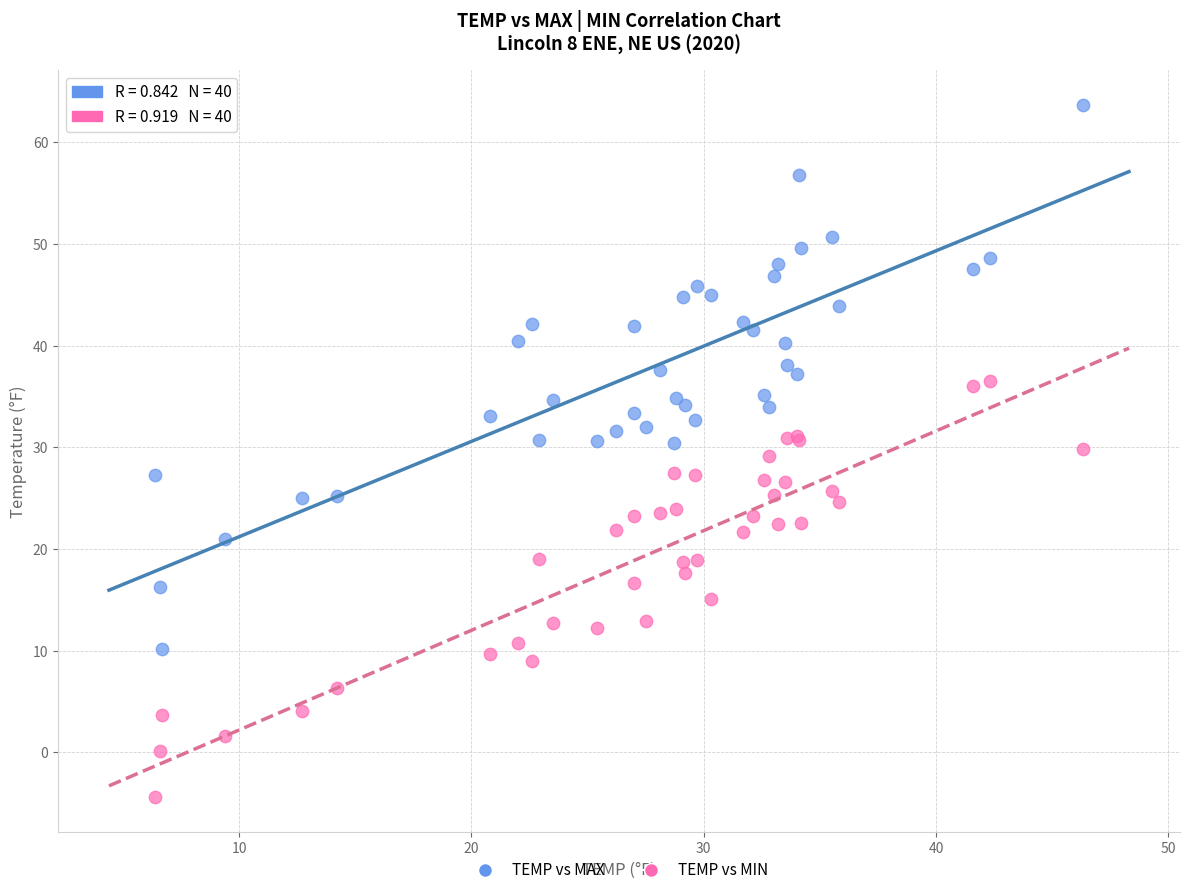

Which series has the widest spread of Y values?

TEMP vs MAX